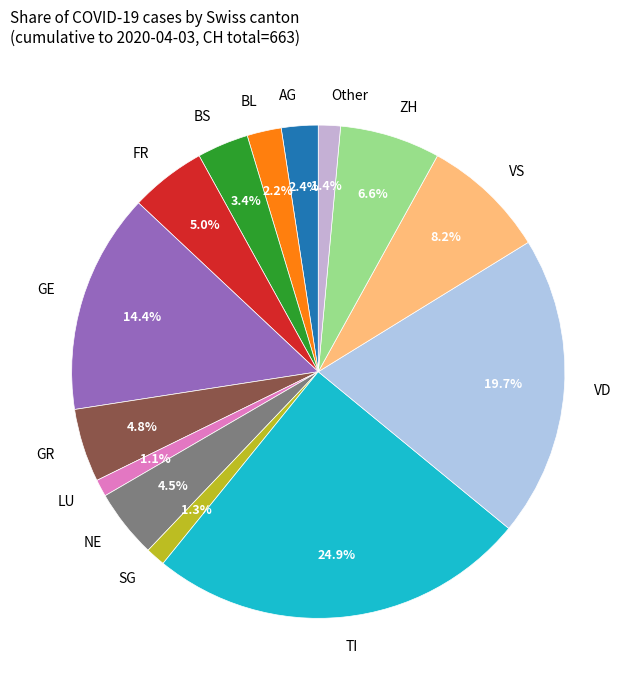

Which has a higher value, ZH or NE?

ZH